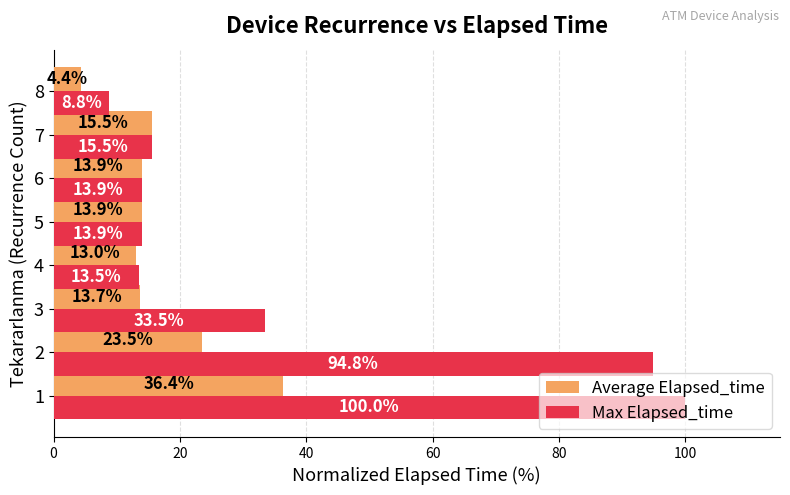

List the series in order of their overall mean, highest first.

Max Elapsed_time, Average Elapsed_time